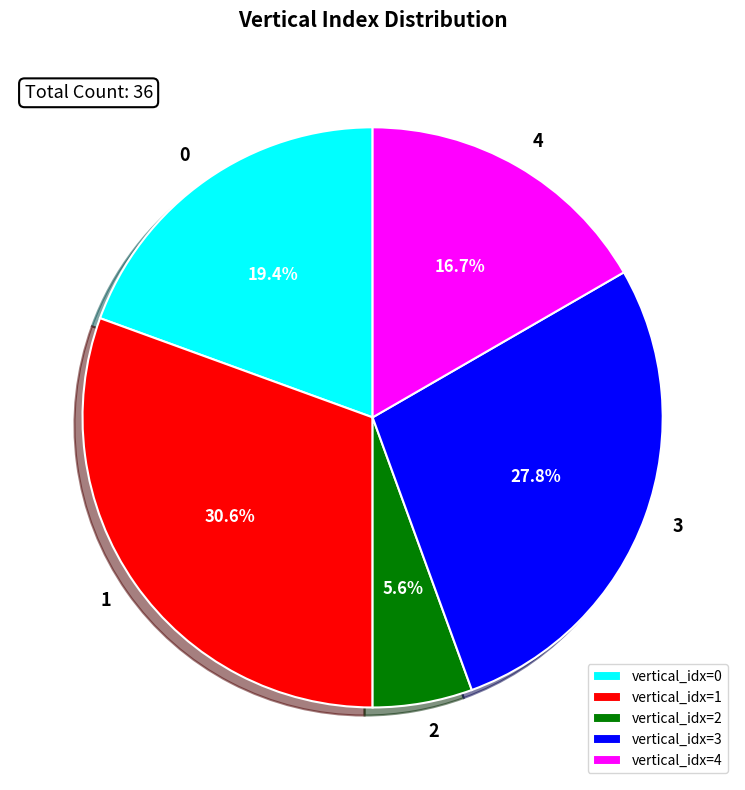

Which slice is the largest?

1